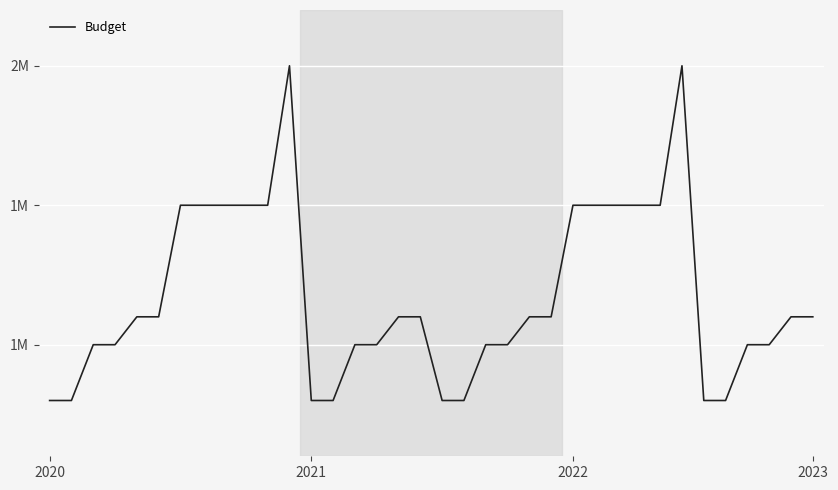

Is this an area chart (filled region under the line)?

No